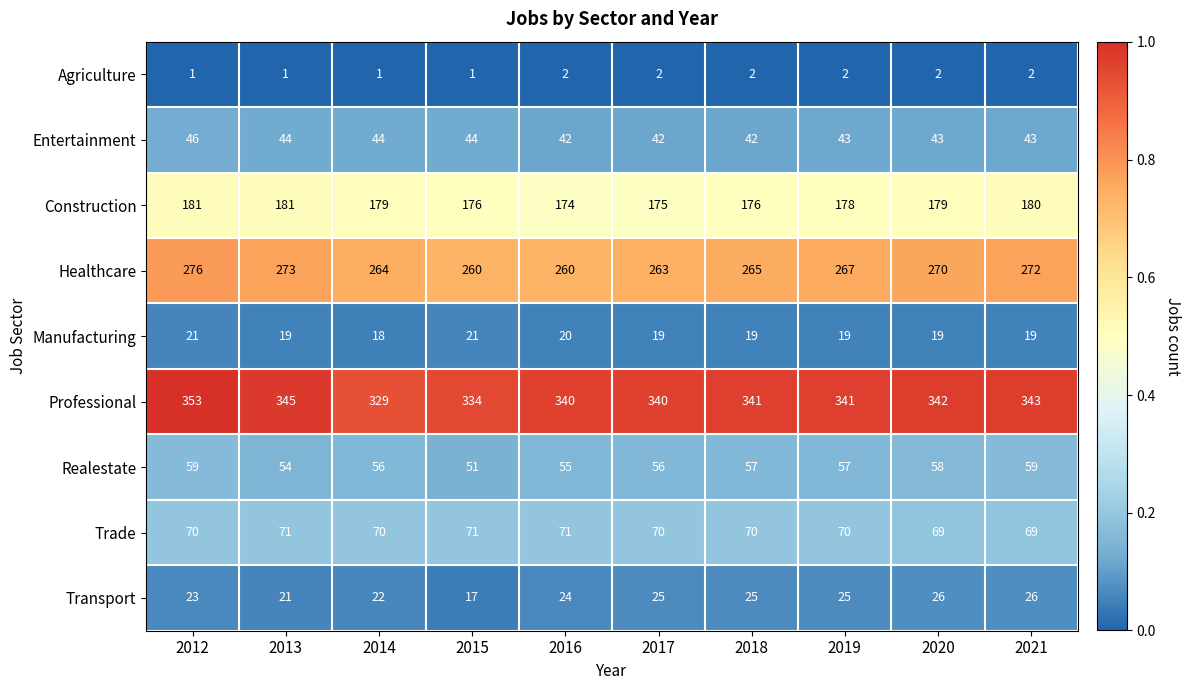

What is the highest value of the Manufacturing series?

21